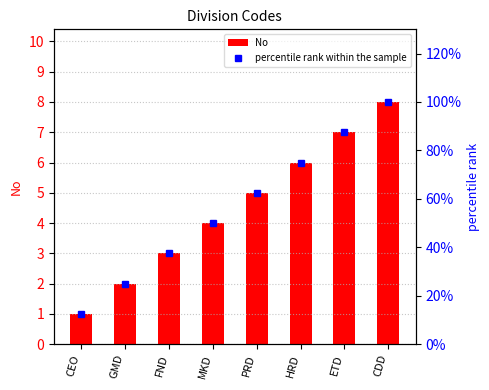

At which label does No first exceed 5?

HRD